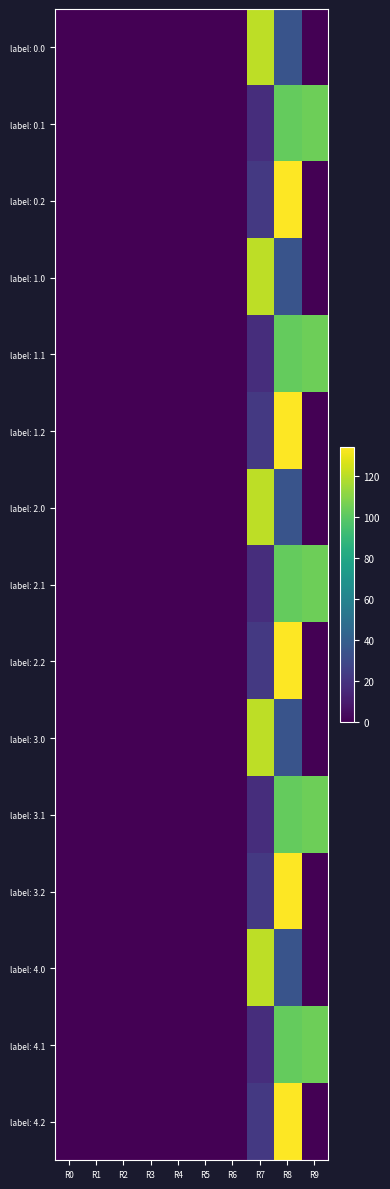

Which series has the largest total across all categories?

label: 0.1